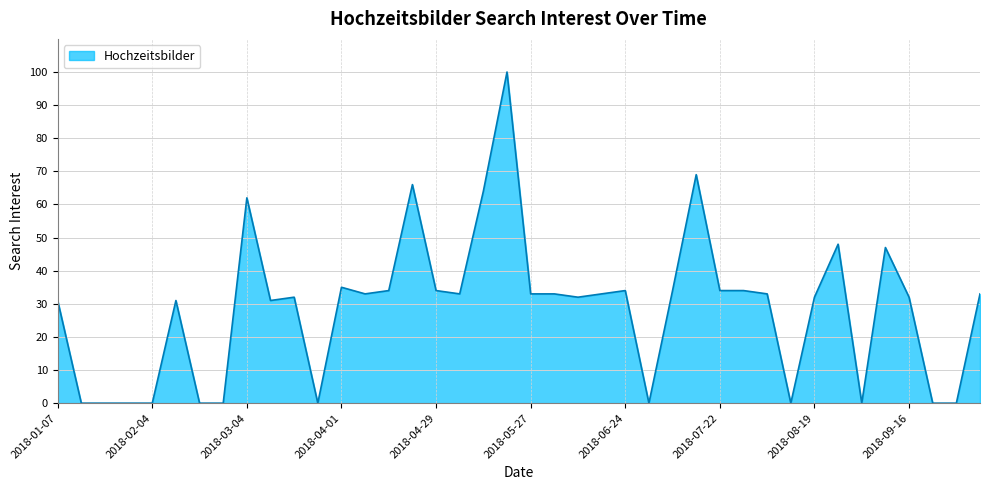

What is the difference between the maximum and minimum values?

100